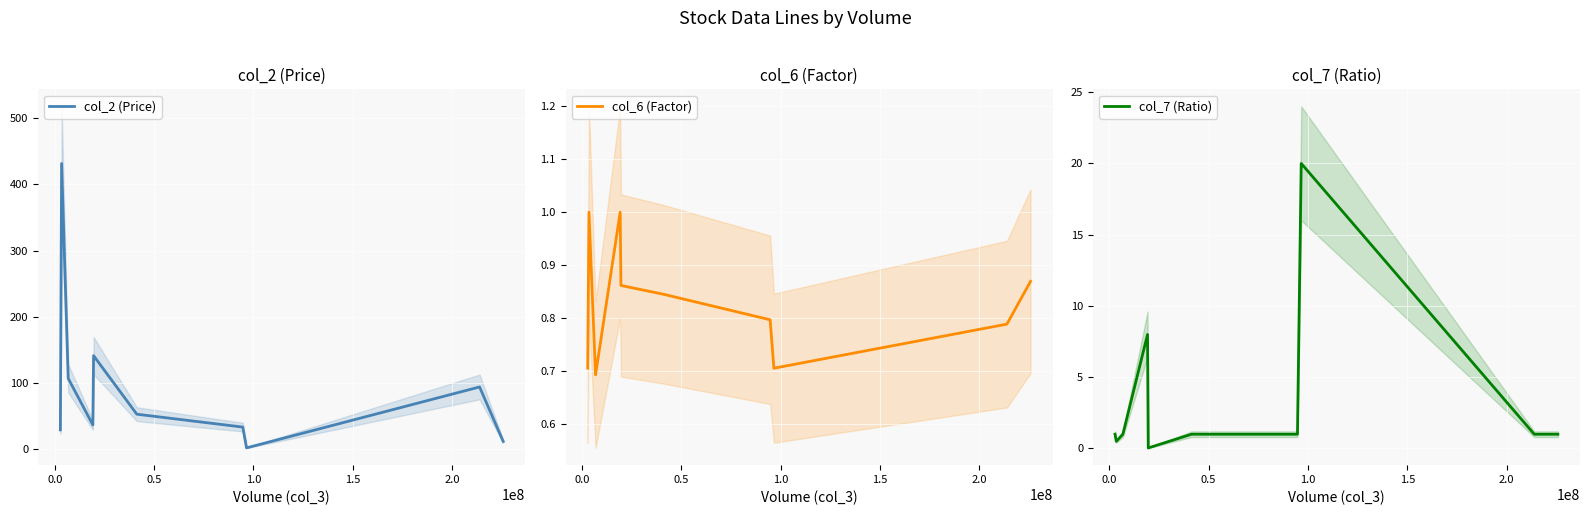

The col_2 (Price) series shows 208.7 at 1.5. True or false?

False